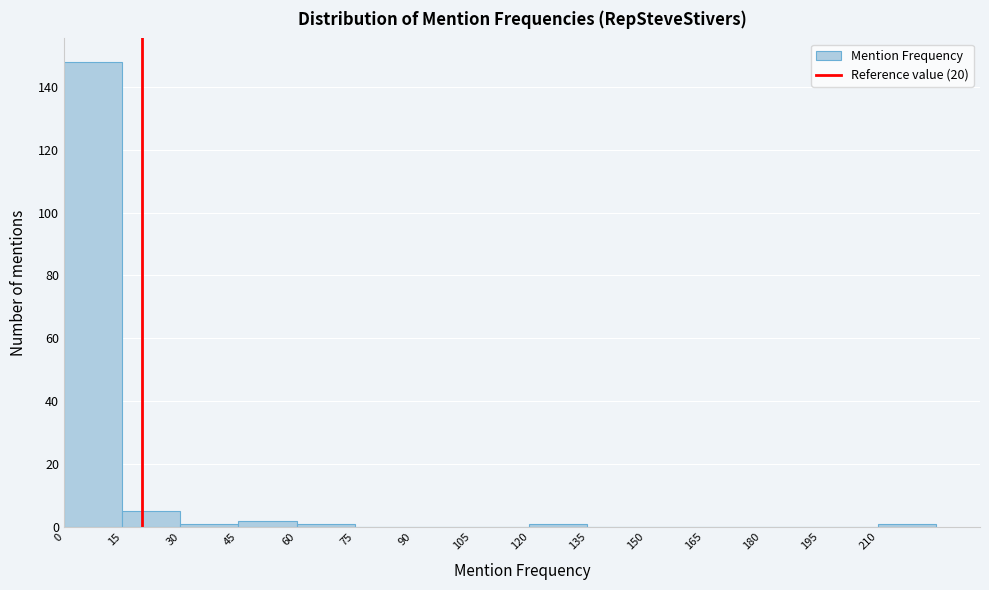

Over which range of the x-axis is the bar tallest?

0 to 15